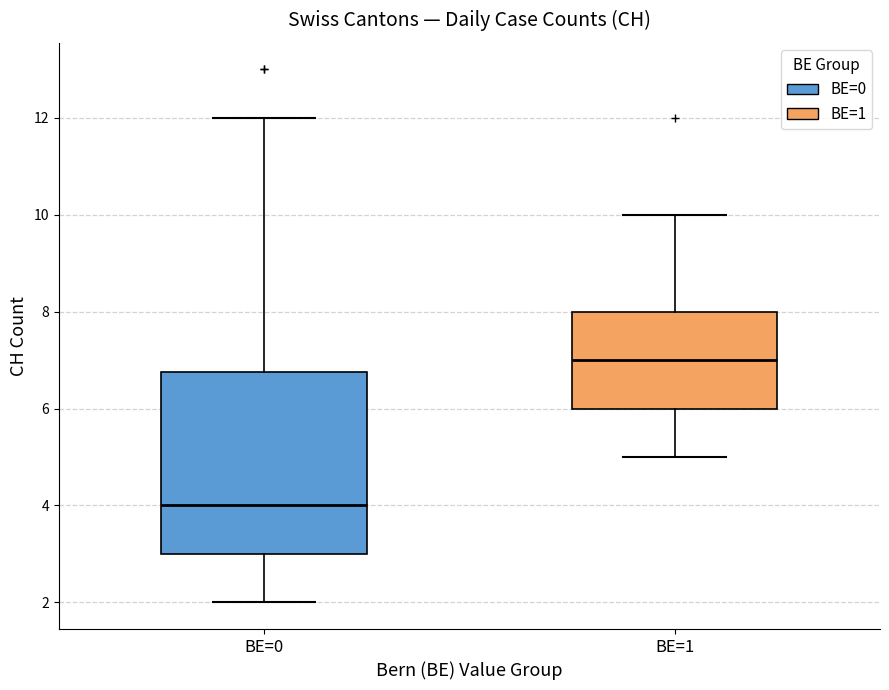

Which box is the tallest, from its lower edge to its upper edge?

BE=0